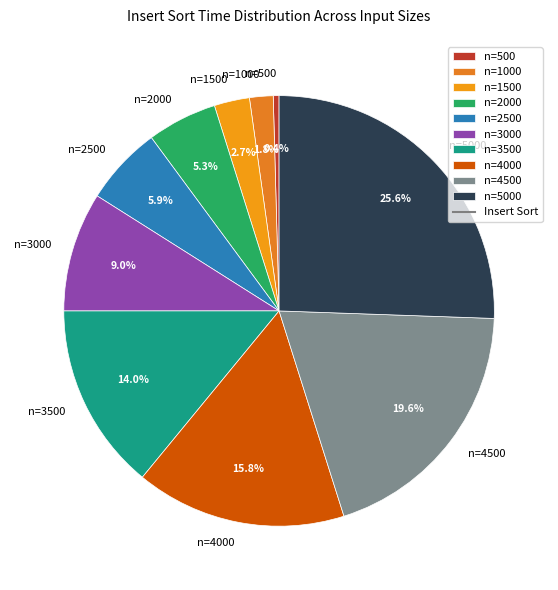

How many slices are in this pie chart?

10